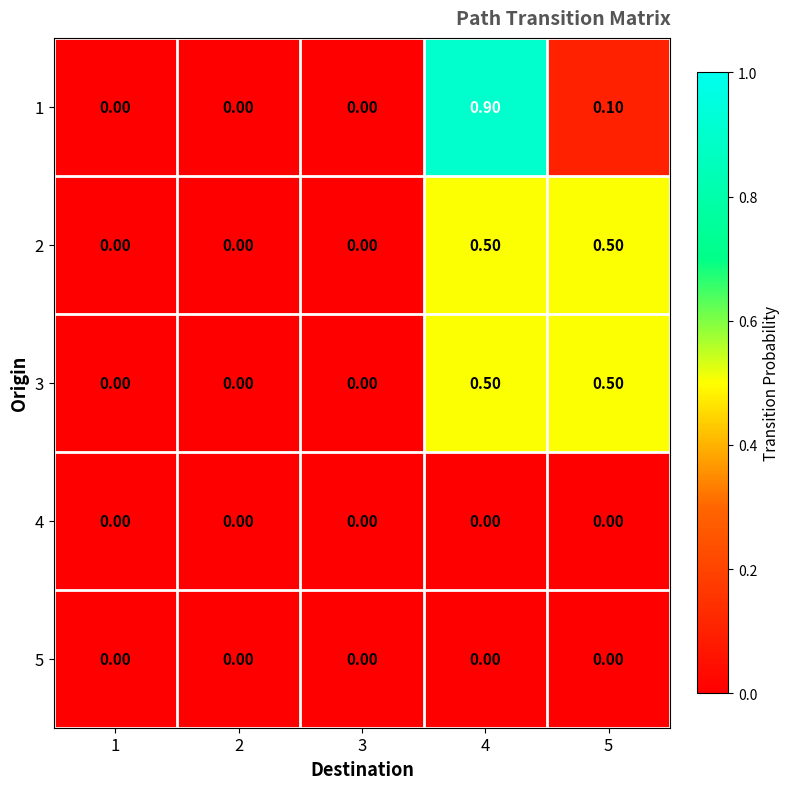

At which category is the sum across all series the highest?

4